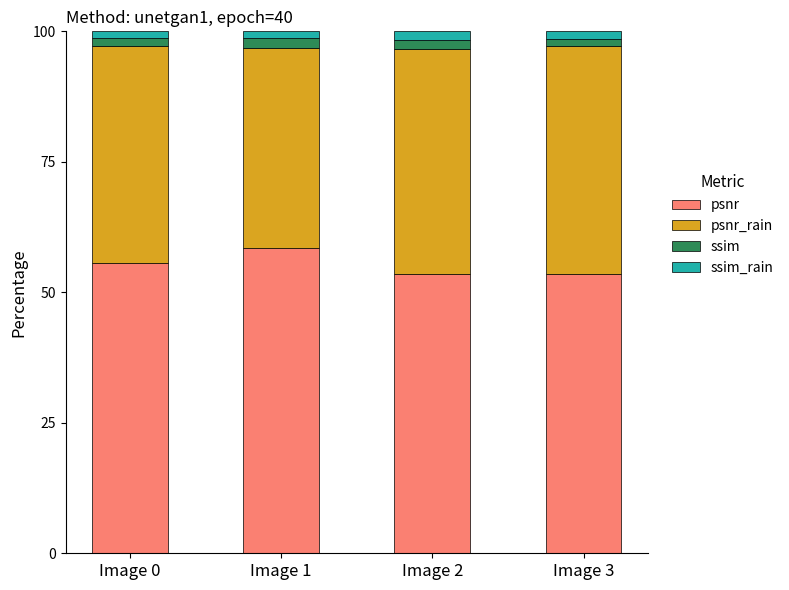

How many values in the psnr series are below 55?

2